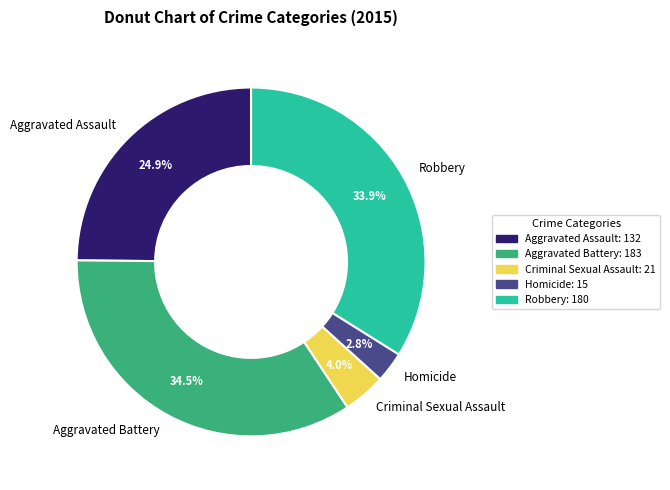

What is the ratio of the value at Homicide to the value at Aggravated Assault?

0.1